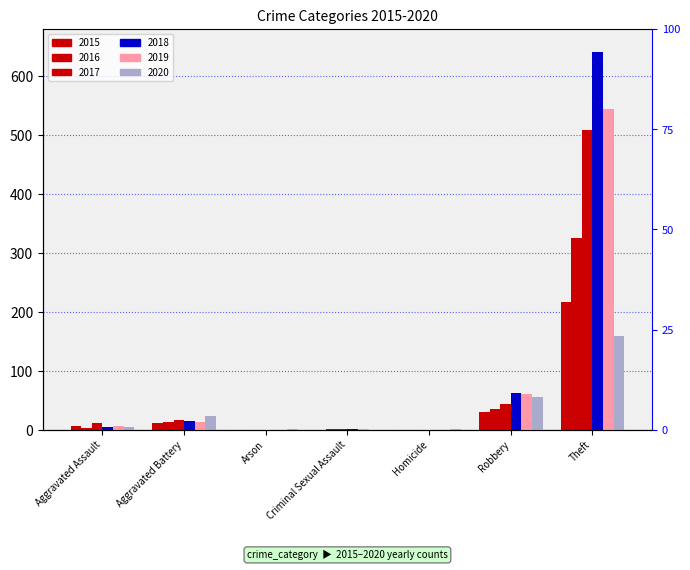

Which series has the largest total across all categories?

2018